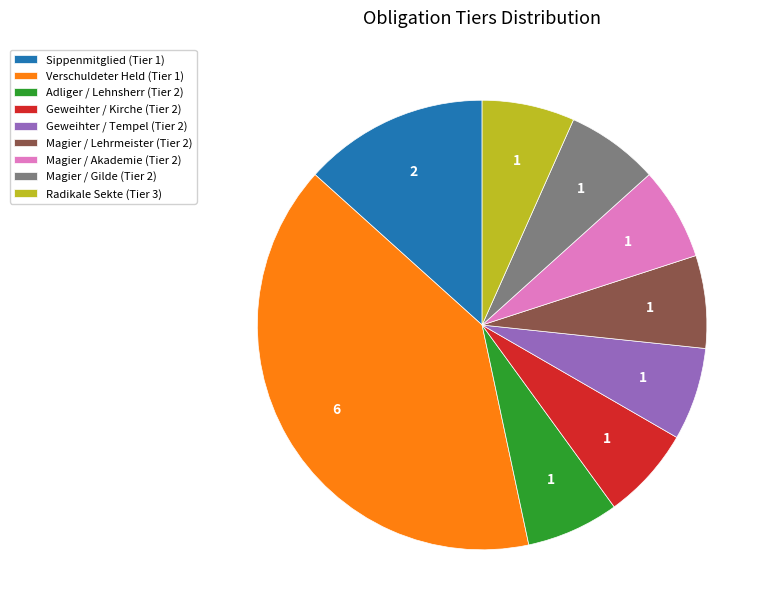

Is there any slice that represents more than half of the pie?

No